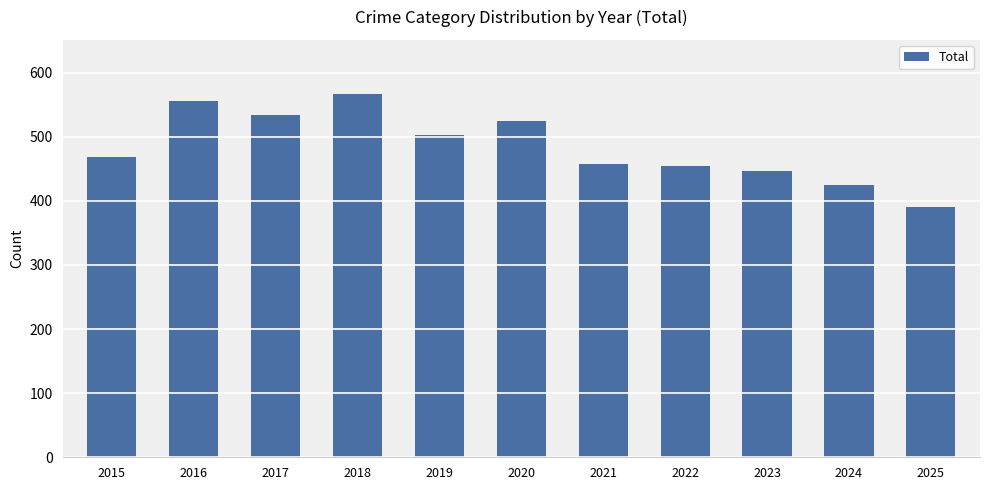

Count the number of data series in this chart.

1